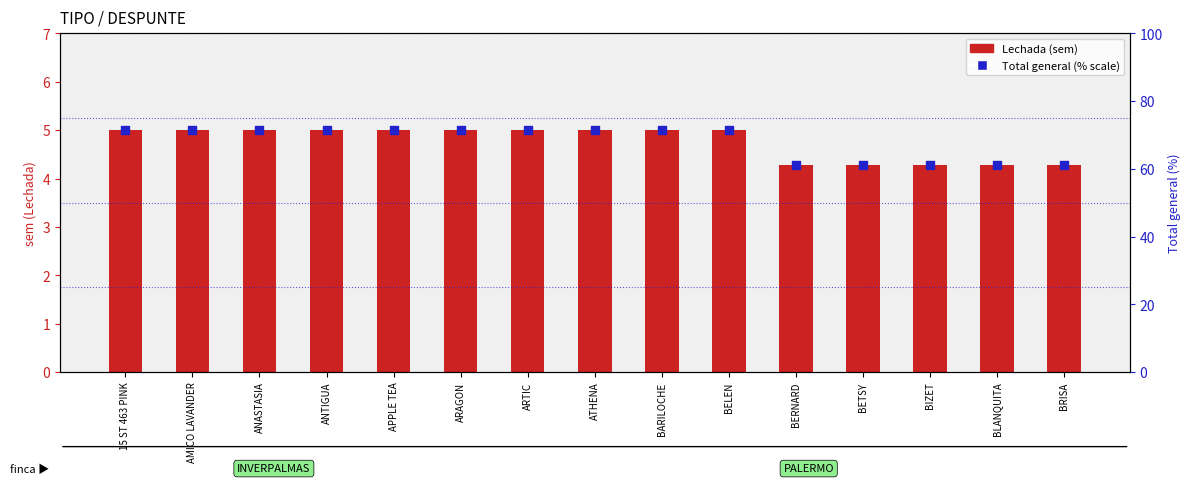

Which series has the largest total across all categories?

Total general (% scale)